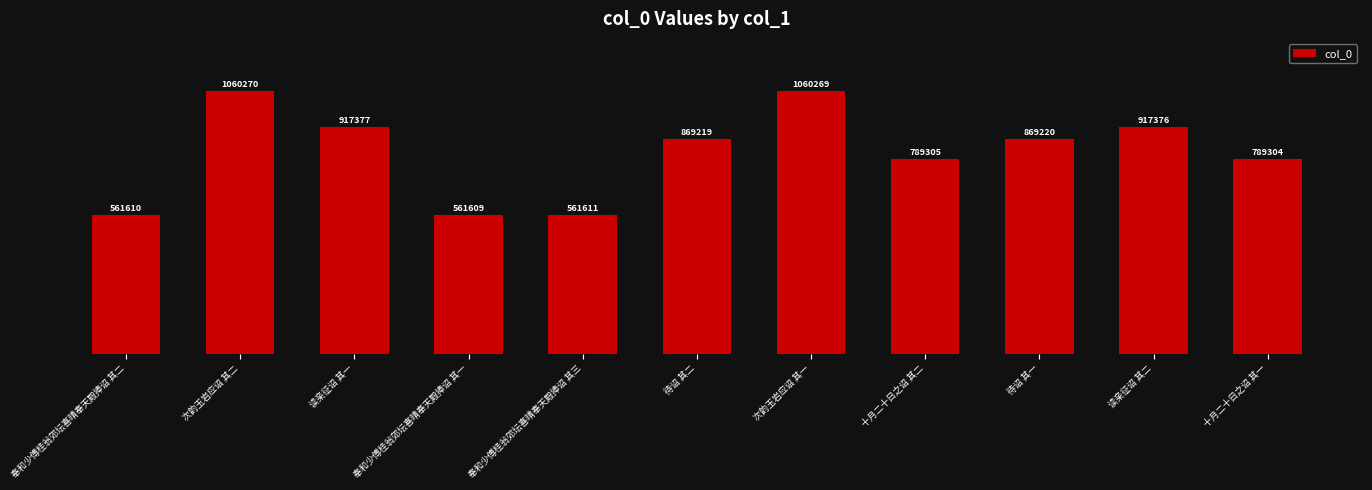

What is the difference between the maximum and minimum values?

498661